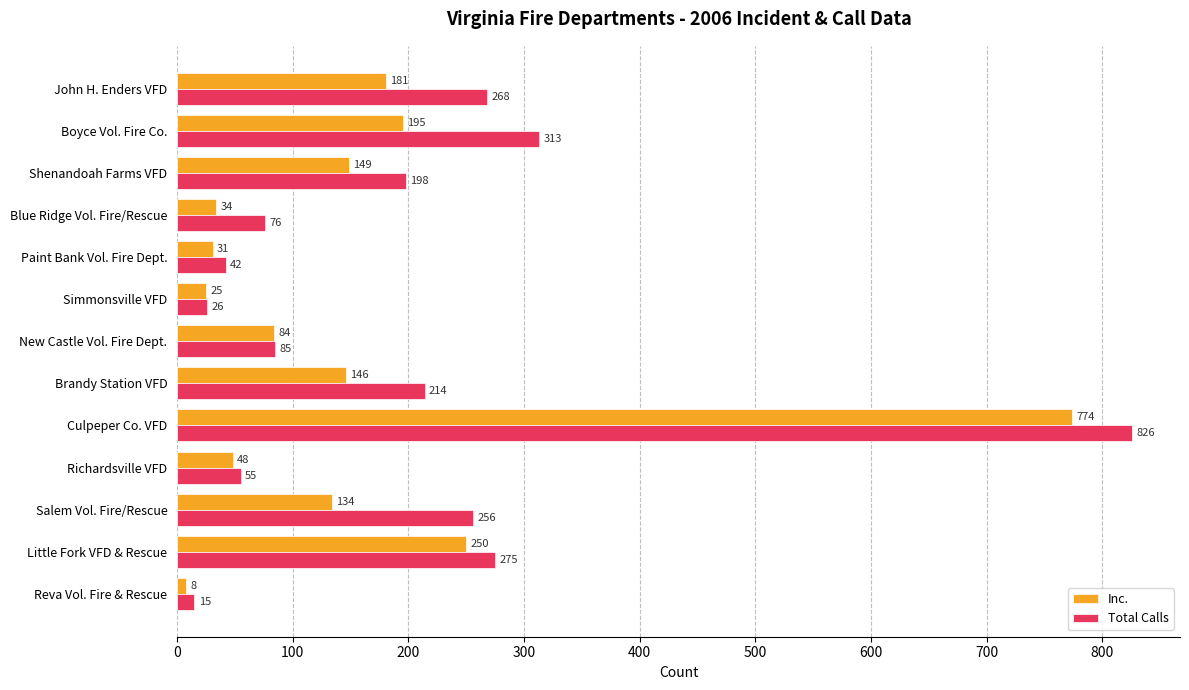

At which category is the sum across all series the highest?

Culpeper Co. VFD